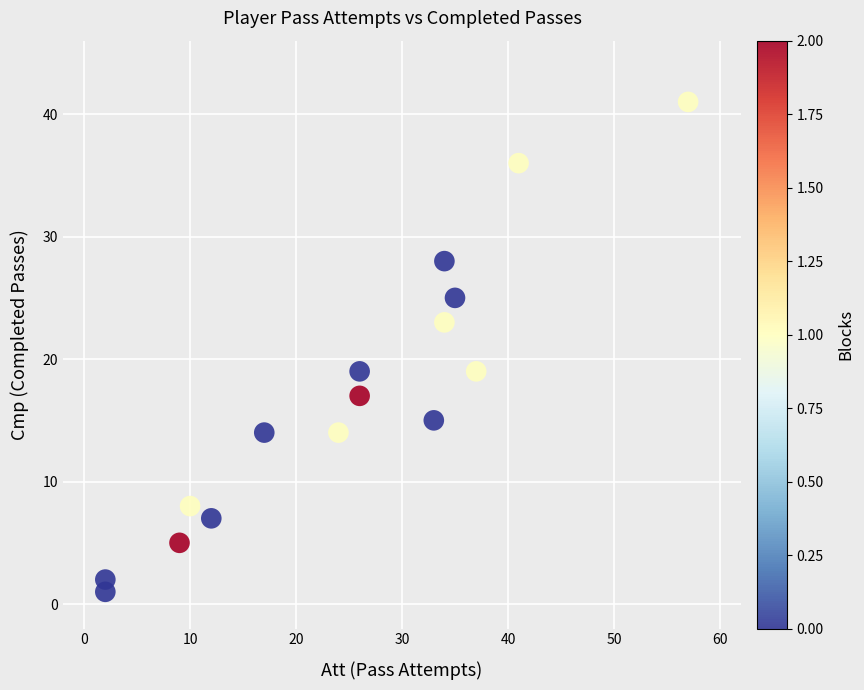

What is the range of Y values (max minus min)?

40